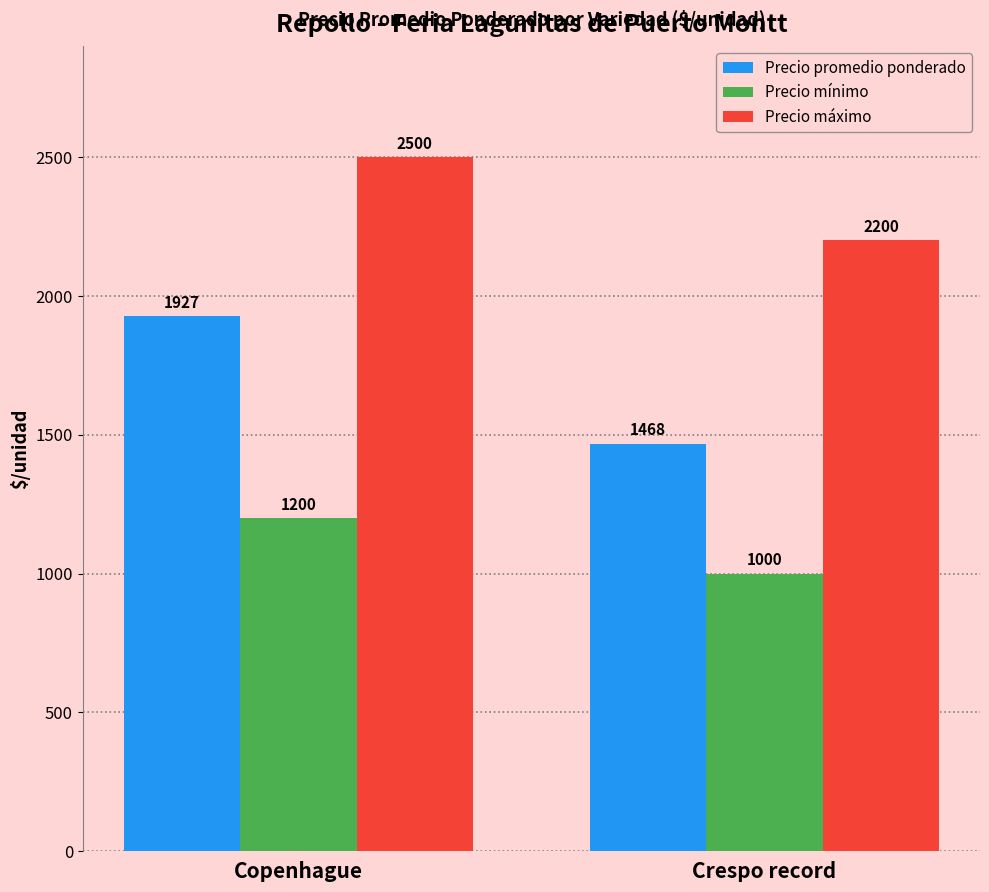

Does the chart contain any negative values?

No